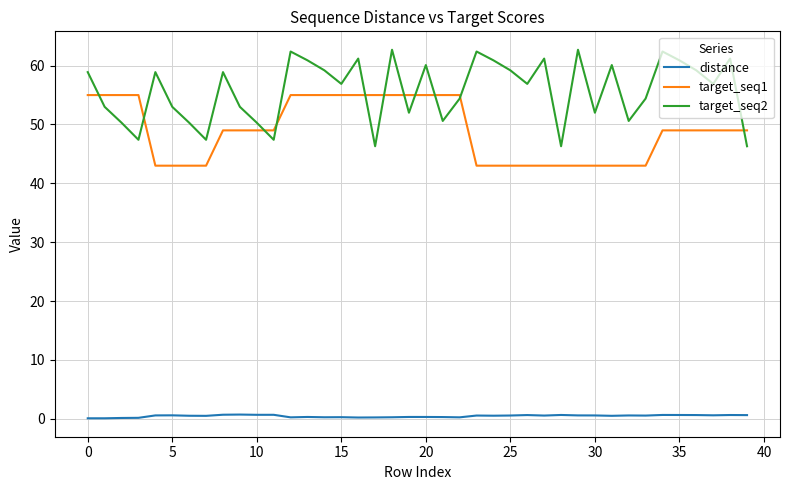

Which series has the largest total across all categories?

target_seq2